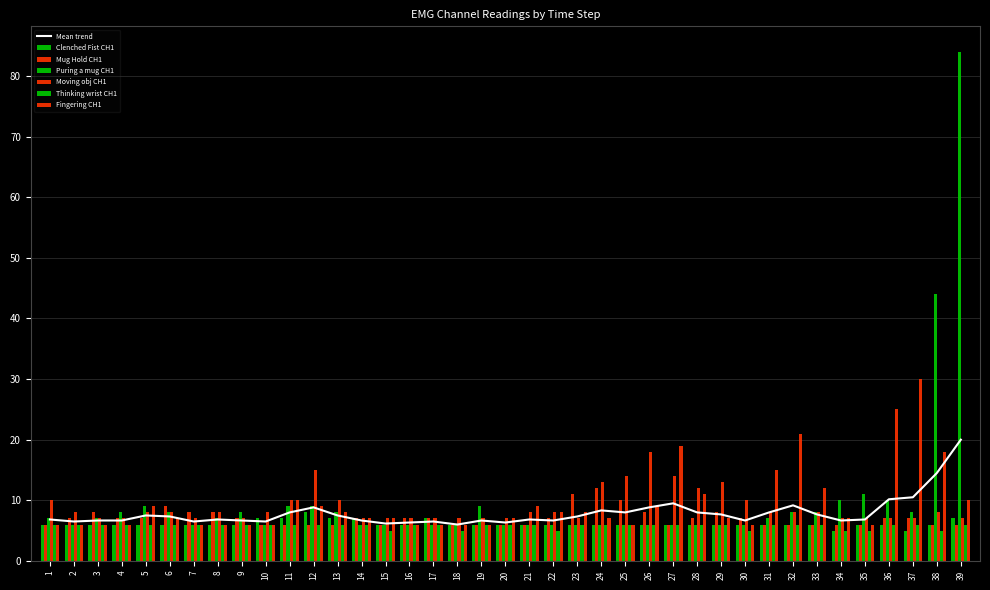

Reading left to right, transcribe all the data shown in this chart.

Clenched Fist CH1: 6	6	6	6	6	6	6	6	6	7	7	8	7	7	6	6	7	6	6	6	6	6	6	6	6	6	6	6	6	6	6	6	6	5	6	6	5	6	7
Mug Hold CH1: 6	7	8	7	7	9	8	8	7	6	6	6	6	7	6	7	7	6	6	6	6	7	11	12	10	8	6	7	8	7	6	6	6	6	6	7	7	6	6
Puring a mug CH1: 7	6	7	8	9	8	6	7	8	6	9	9	8	6	6	6	6	6	9	6	6	6	6	6	6	6	6	6	6	6	7	8	8	10	11	10	8	44	84
Moving obj CH1: 10	8	7	7	8	8	7	8	7	8	10	15	10	7	7	7	7	7	7	7	8	8	7	13	14	18	14	12	13	10	8	8	8	7	7	7	7	8	7
Thinking wrist CH1: 6	6	6	6	6	6	6	6	6	6	6	6	6	6	5	6	6	5	6	6	6	5	6	6	6	6	6	6	6	5	6	6	6	5	5	6	6	5	6
Fingering CH1: 6	6	6	6	9	7	6	6	6	6	10	9	8	7	7	6	6	6	6	7	9	8	8	7	6	9	19	11	7	6	15	21	12	7	6	25	30	18	10